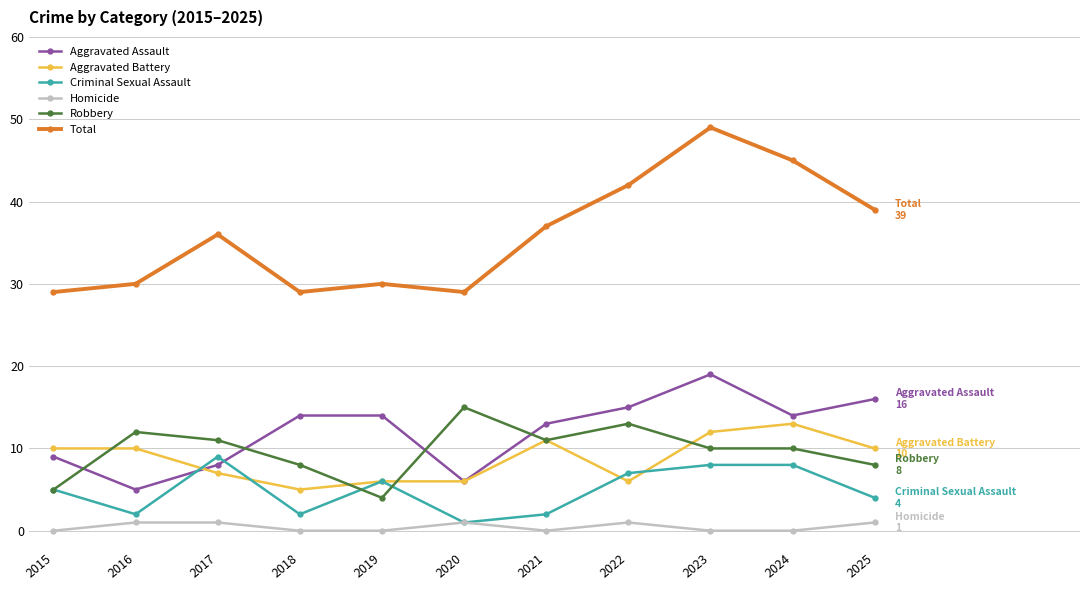

Reading right to left, list all the values displayed in this chart.

Aggravated Assault: 16	14	19	15	13	6	14	14	8	5	9
Aggravated Battery: 10	13	12	6	11	6	6	5	7	10	10
Criminal Sexual Assault: 4	8	8	7	2	1	6	2	9	2	5
Homicide: 1	0	0	1	0	1	0	0	1	1	0
Robbery: 8	10	10	13	11	15	4	8	11	12	5
Total: 39	45	49	42	37	29	30	29	36	30	29